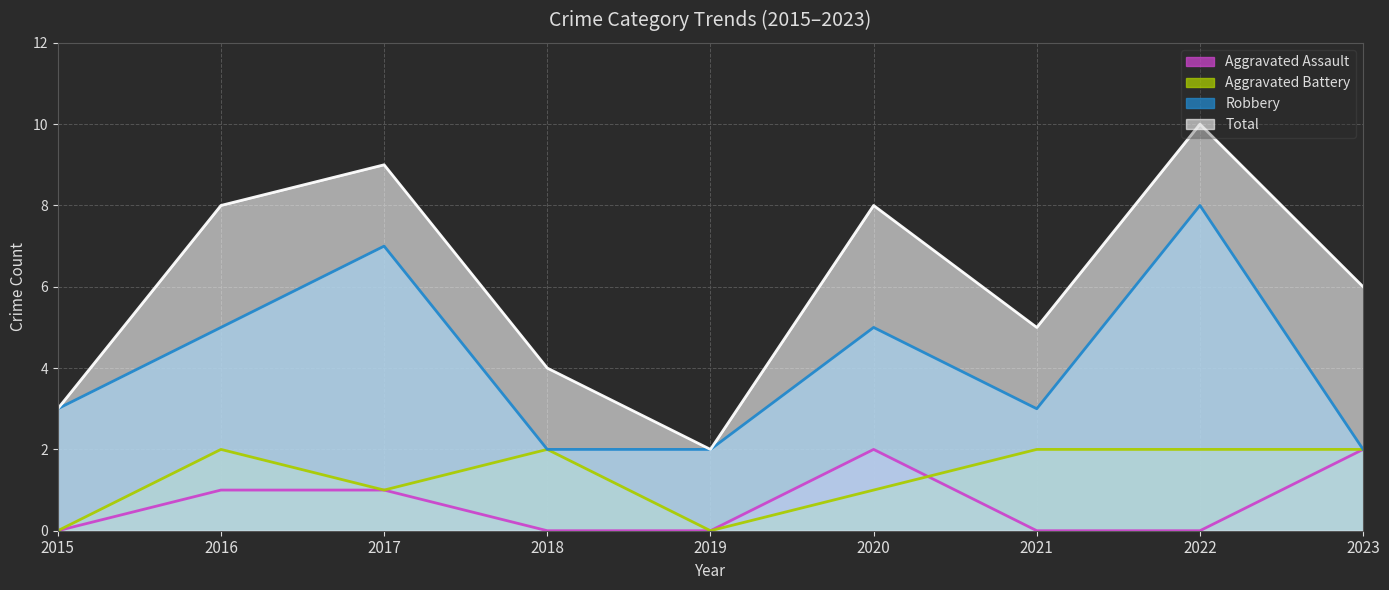

What is the difference between the highest and lowest values at 2017?

8